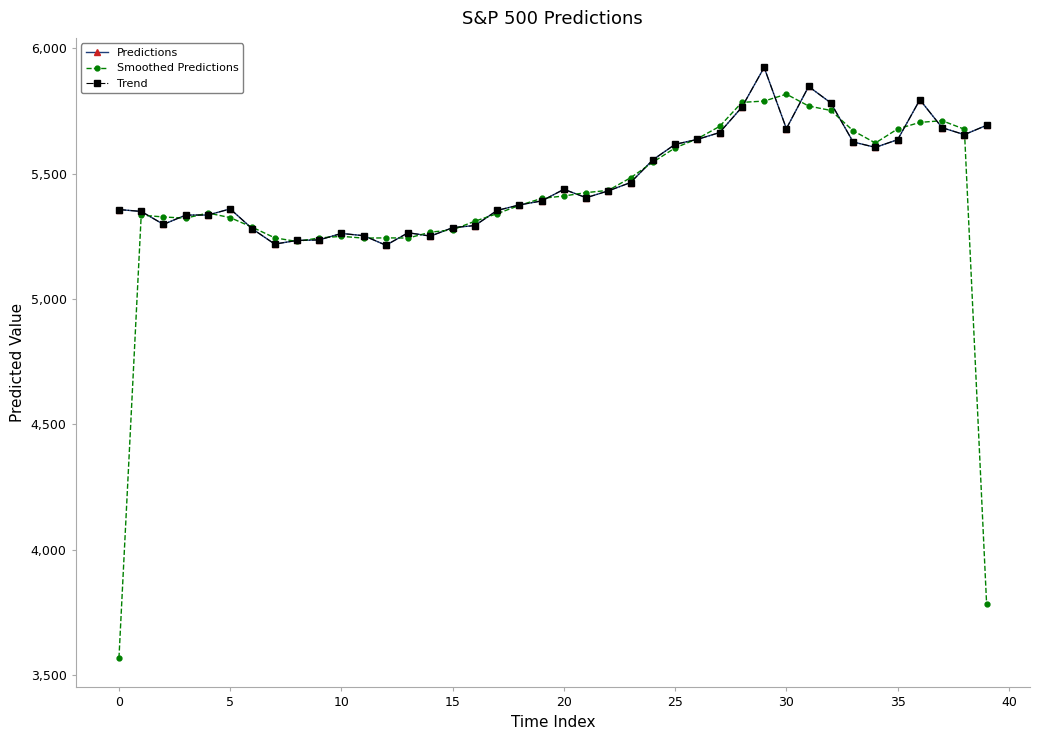

How many data points in Smoothed Predictions are above 5401?

20